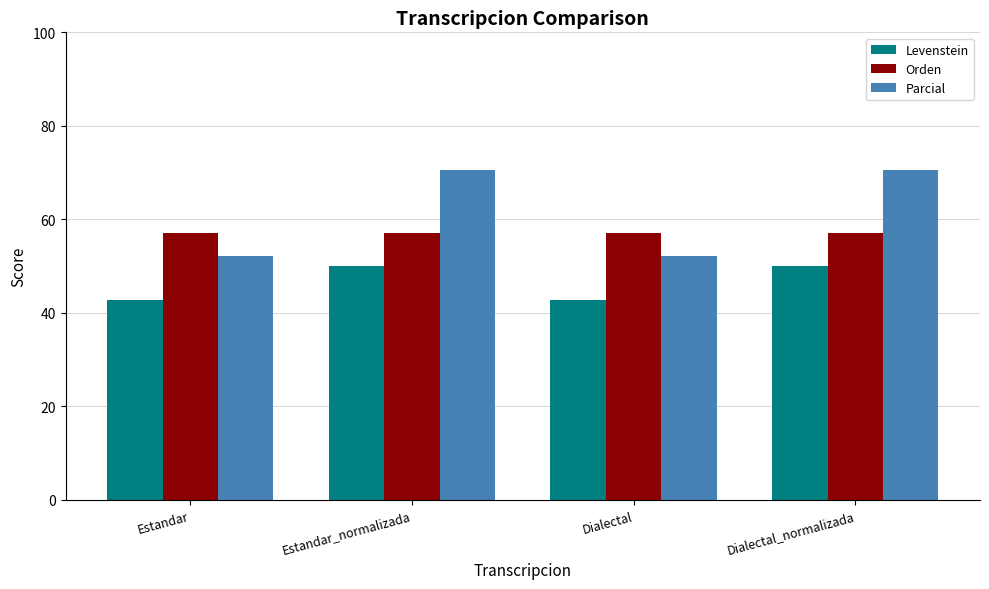

Which series has the widest spread of values?

Parcial